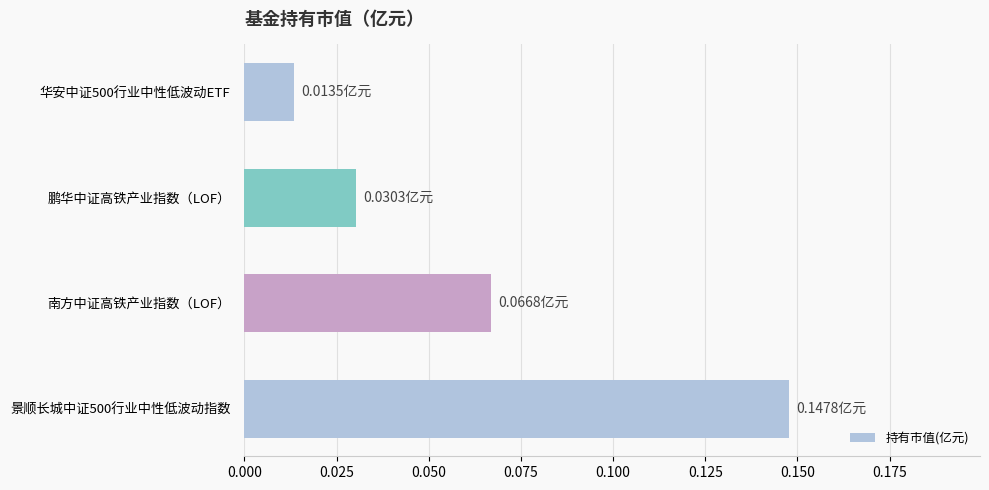

Which has a higher value, 华安中证500行业中性低波动ETF or 鹏华中证高铁产业指数（LOF）?

鹏华中证高铁产业指数（LOF）